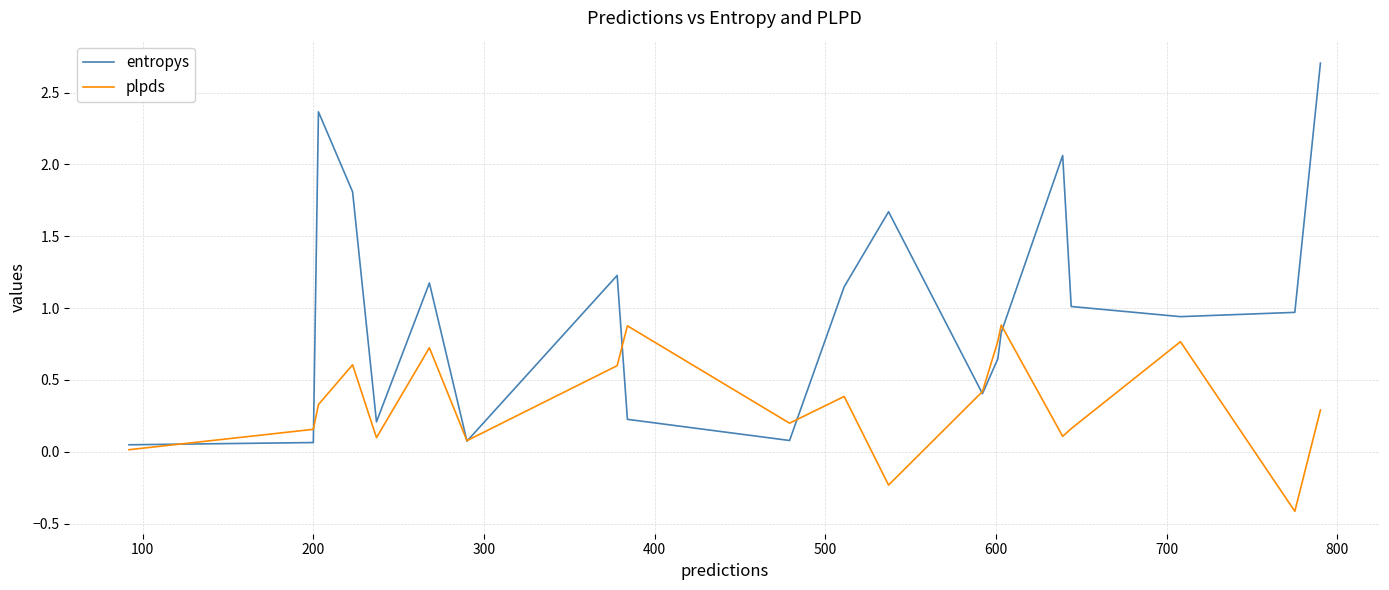

Which series has the largest total across all categories?

entropys